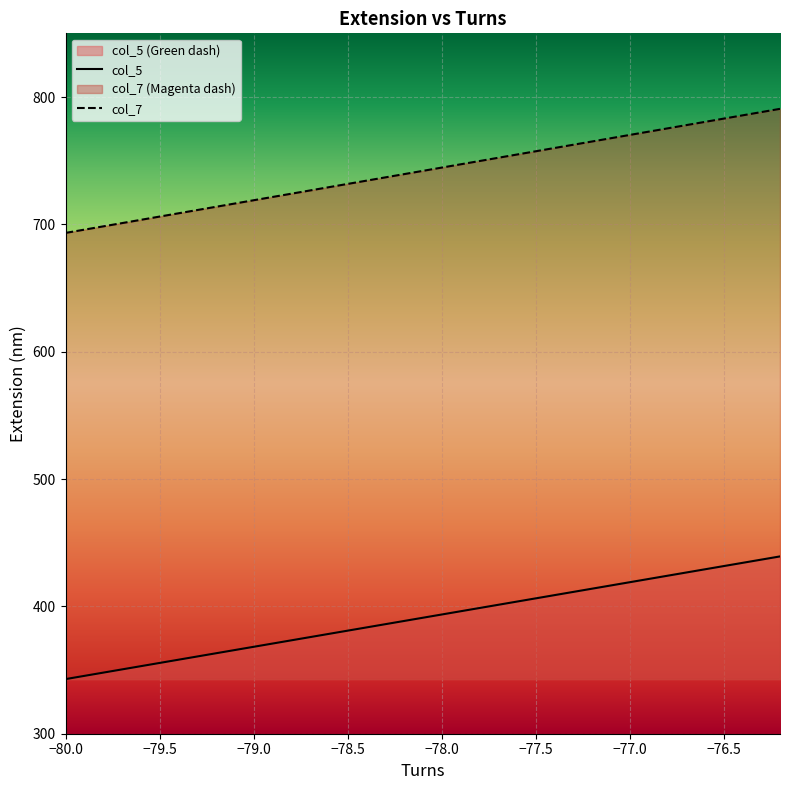

True or false: col_5 has a value of 81.7 at −77.5.

False